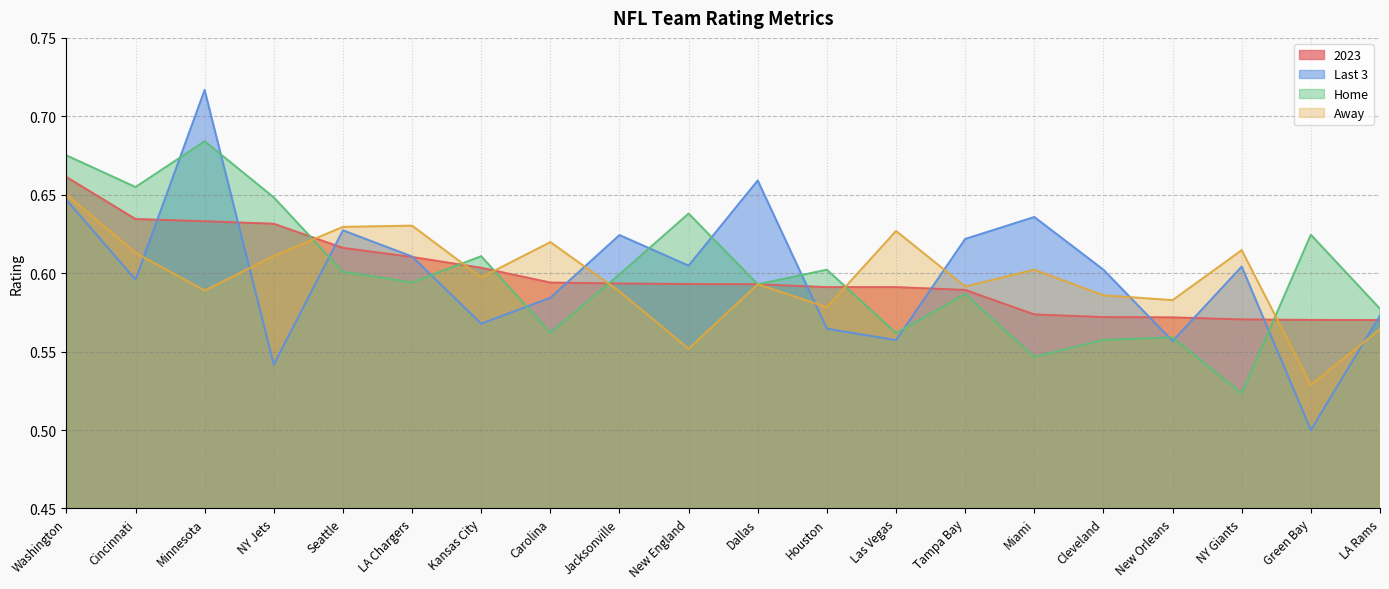

What is the minimum value shown in the chart?

0.5